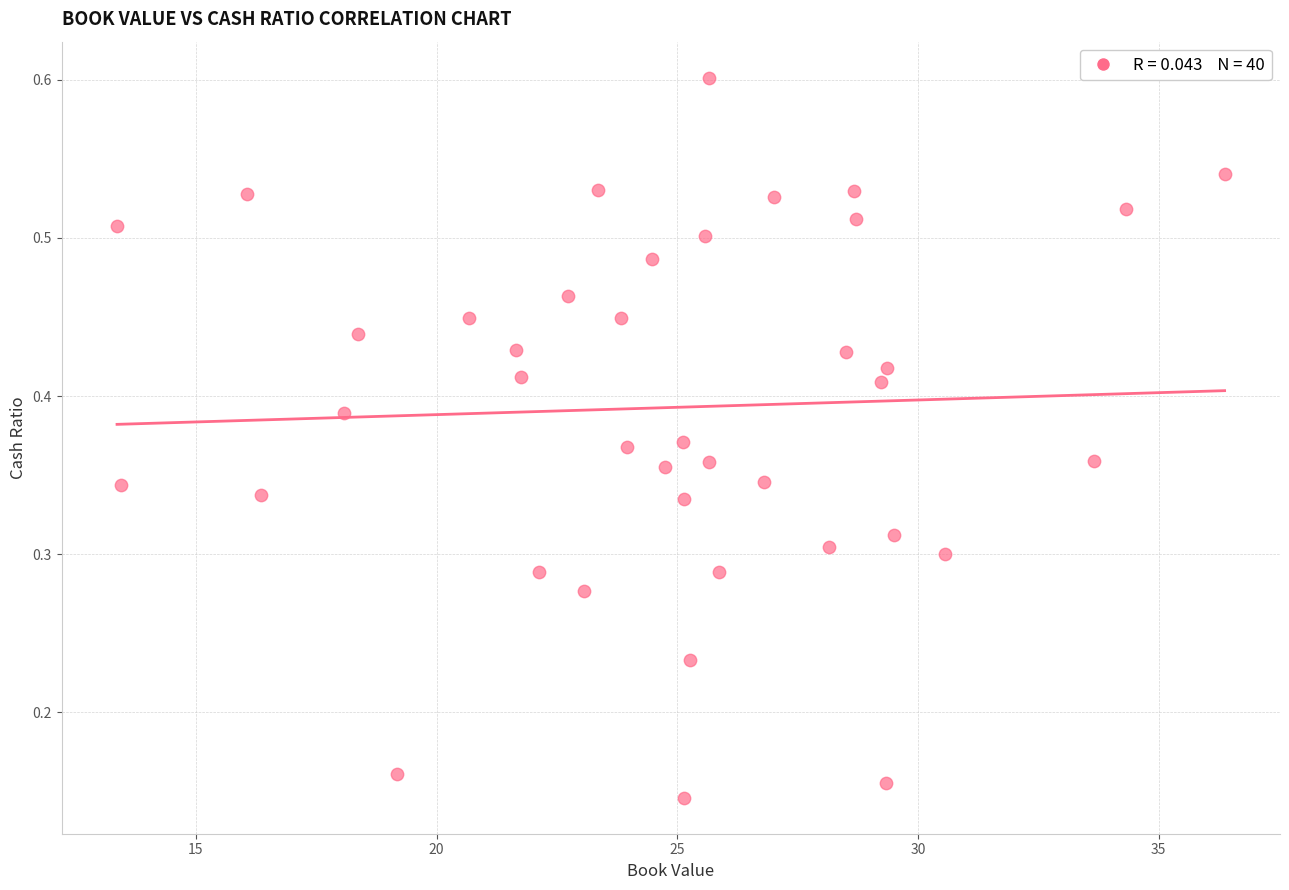

What is the range of X values (max minus min)?

23.0